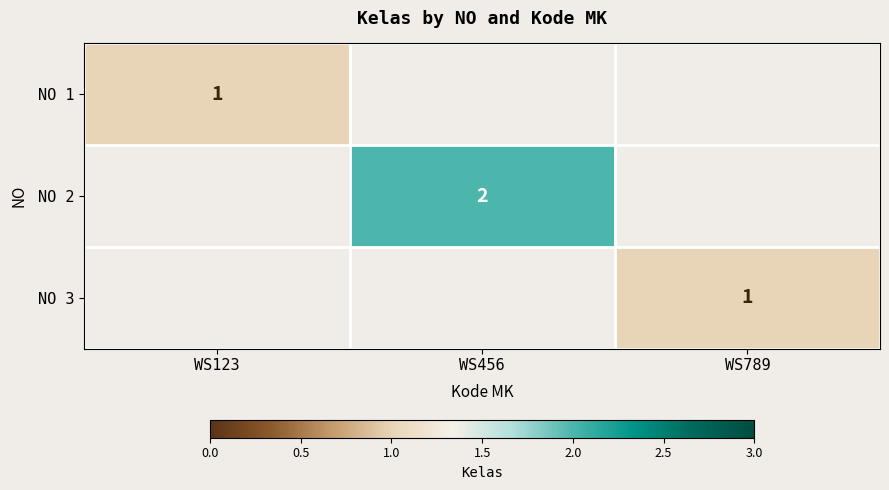

Is it true that NO 2 equals 3 at WS456?

False